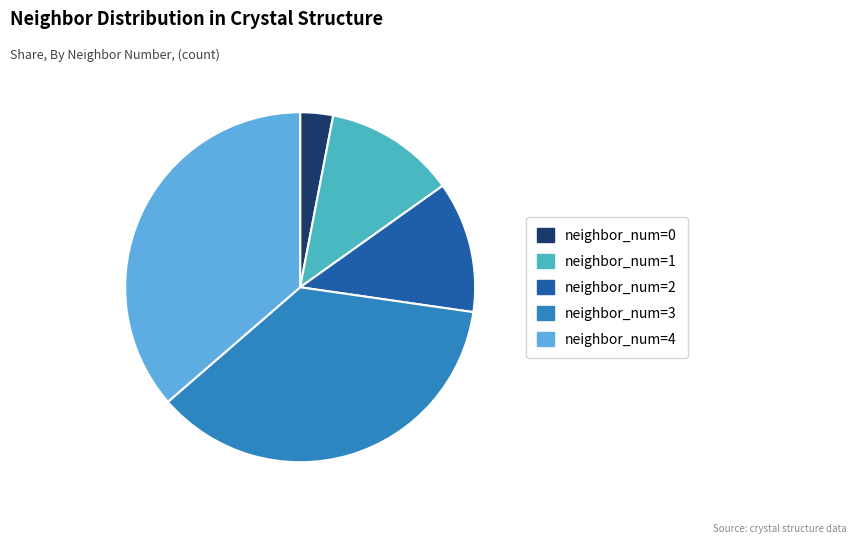

To the nearest percent, what portion does neighbor_num=2 represent?

12%